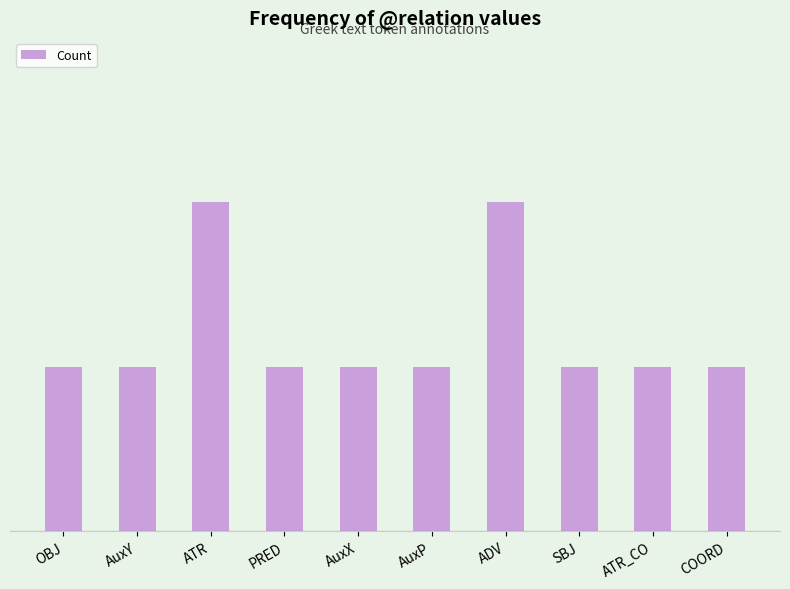

The value at AuxP is 0. True or false?

False